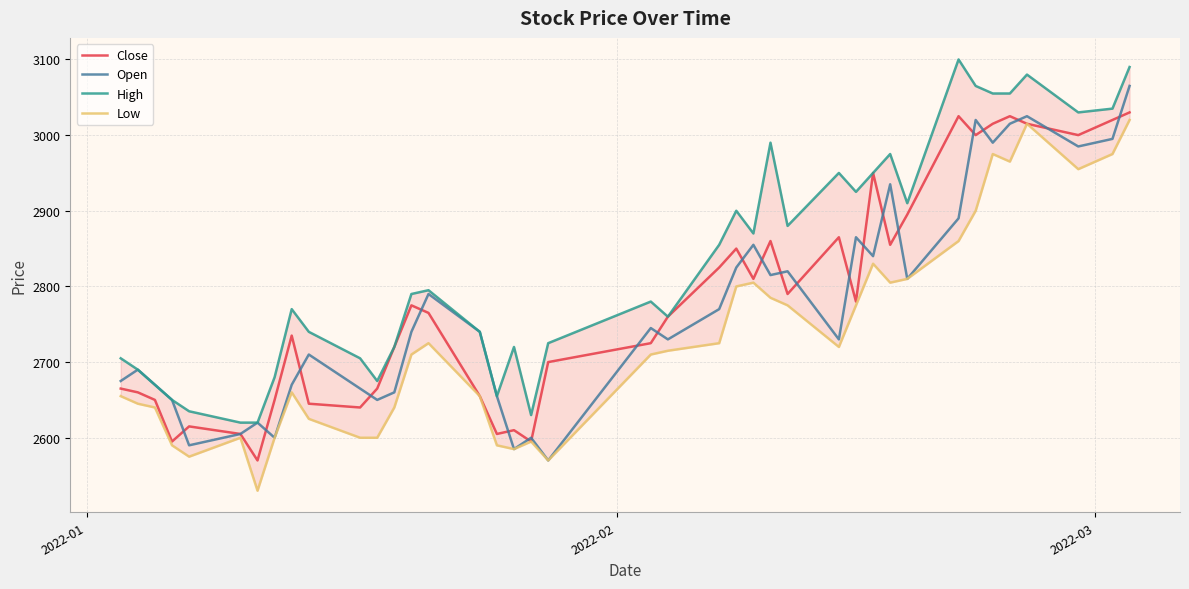

What is the minimum value for Open?

2570